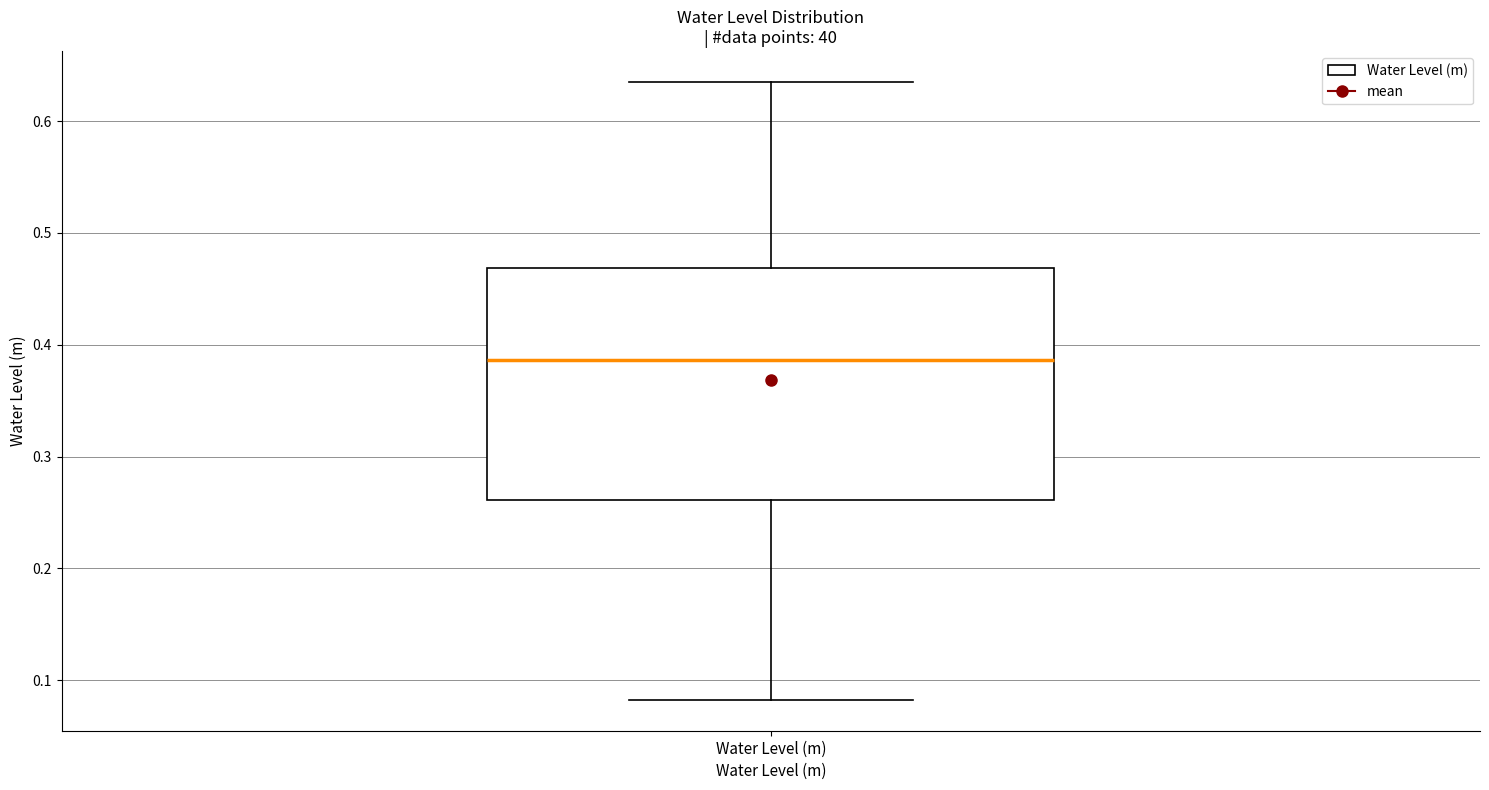

Read this box plot against the y-axis: the position of the median line, the range covered by the box, and the ends of both whiskers. The values are not printed on the chart, so give them approximately, as read against the axis.

median 0.39, box 0.26 to 0.47, whiskers 0.08 to 0.64